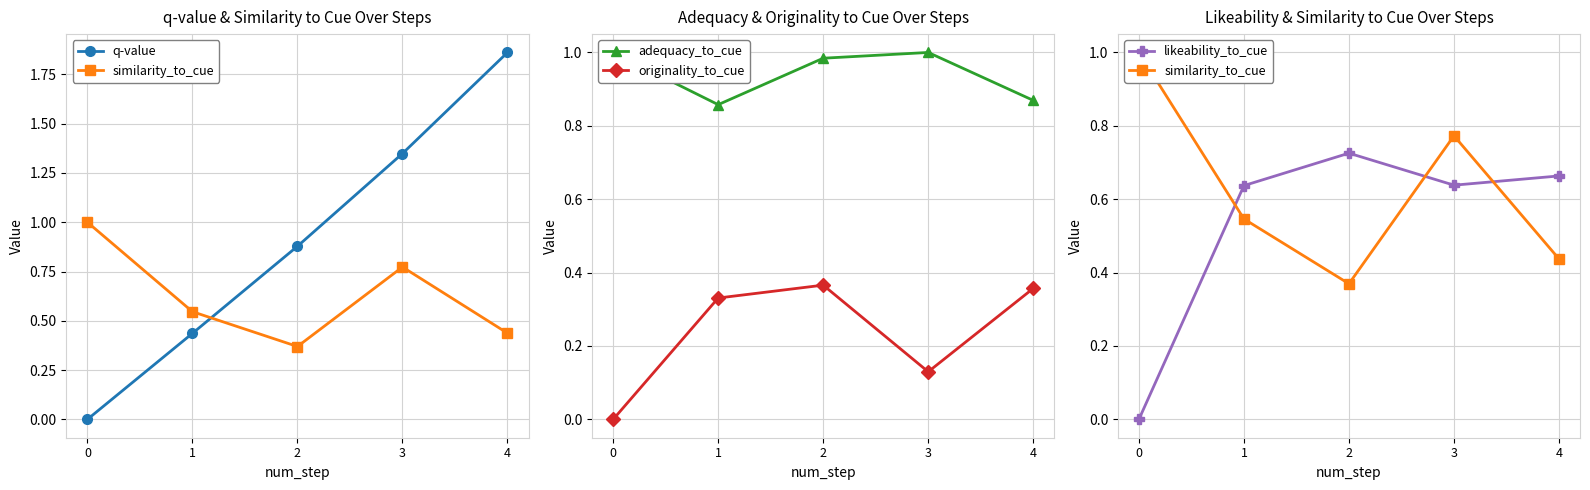

Count the originality_to_cue values in the range 0 to 1.

5